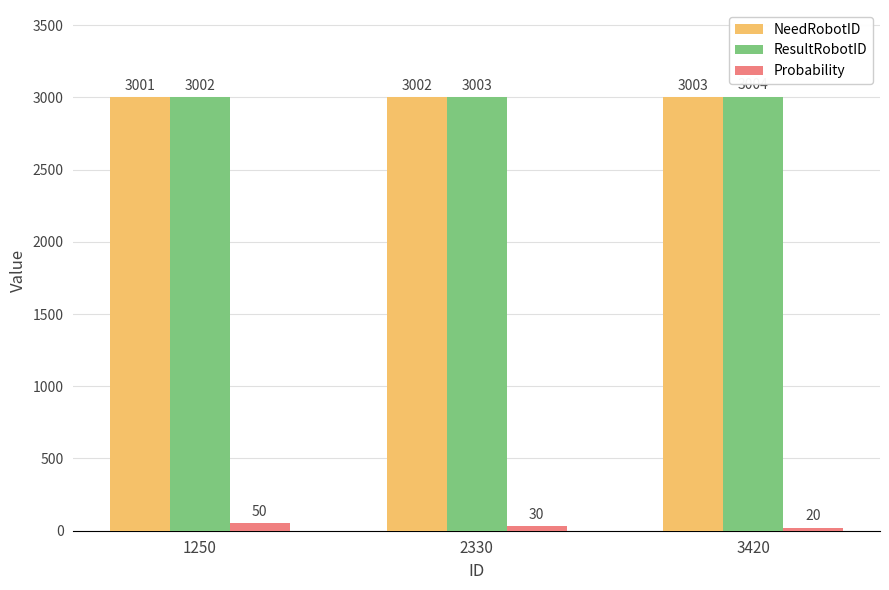

What is the sum of the Probability values at 3420 and 1250?

70